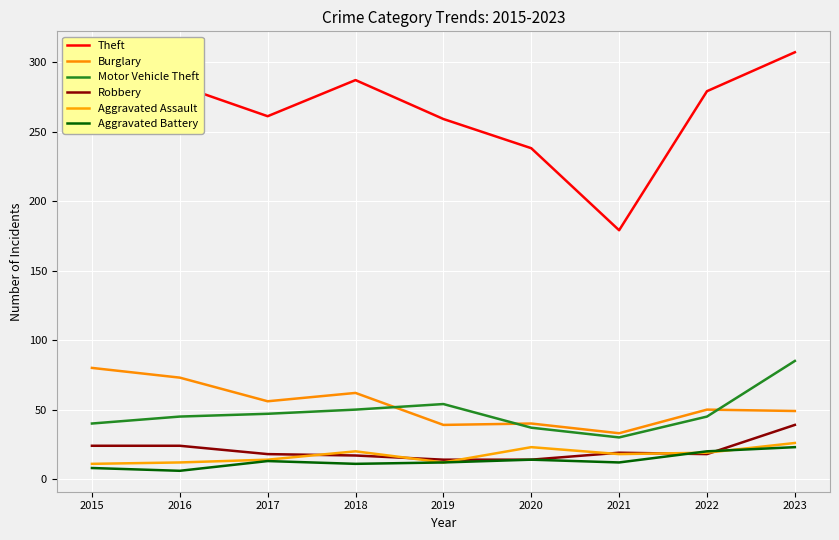

What is the difference between the highest and lowest values at 2015?

282